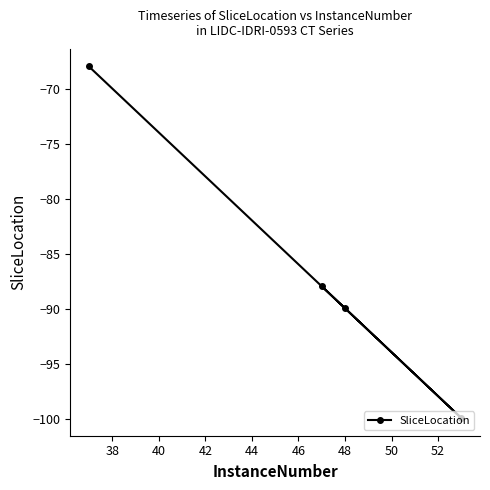

Reading left to right, what are all the values shown in this chart?

-67.9	-87.9	-89.9	-99.9